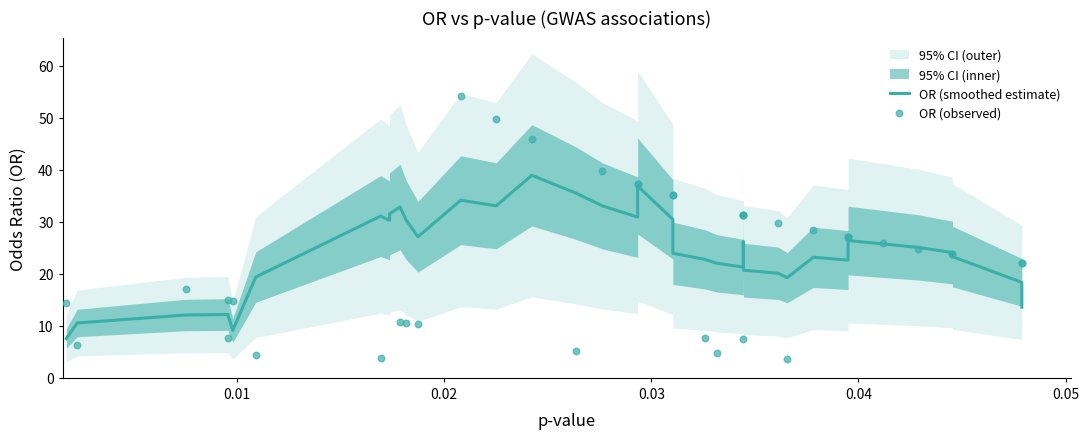

Which series reaches the minimum Y coordinate?

OR (observed)